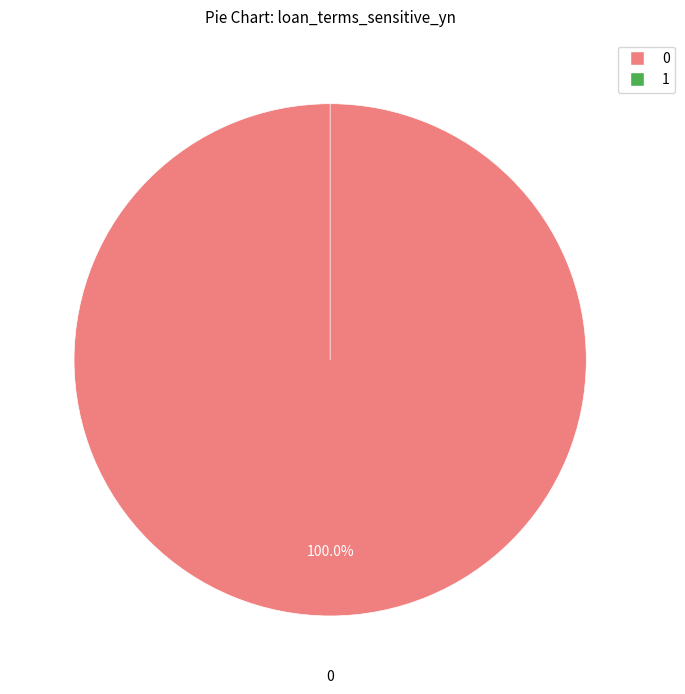

What is the change in value from 0 to 1?

-192